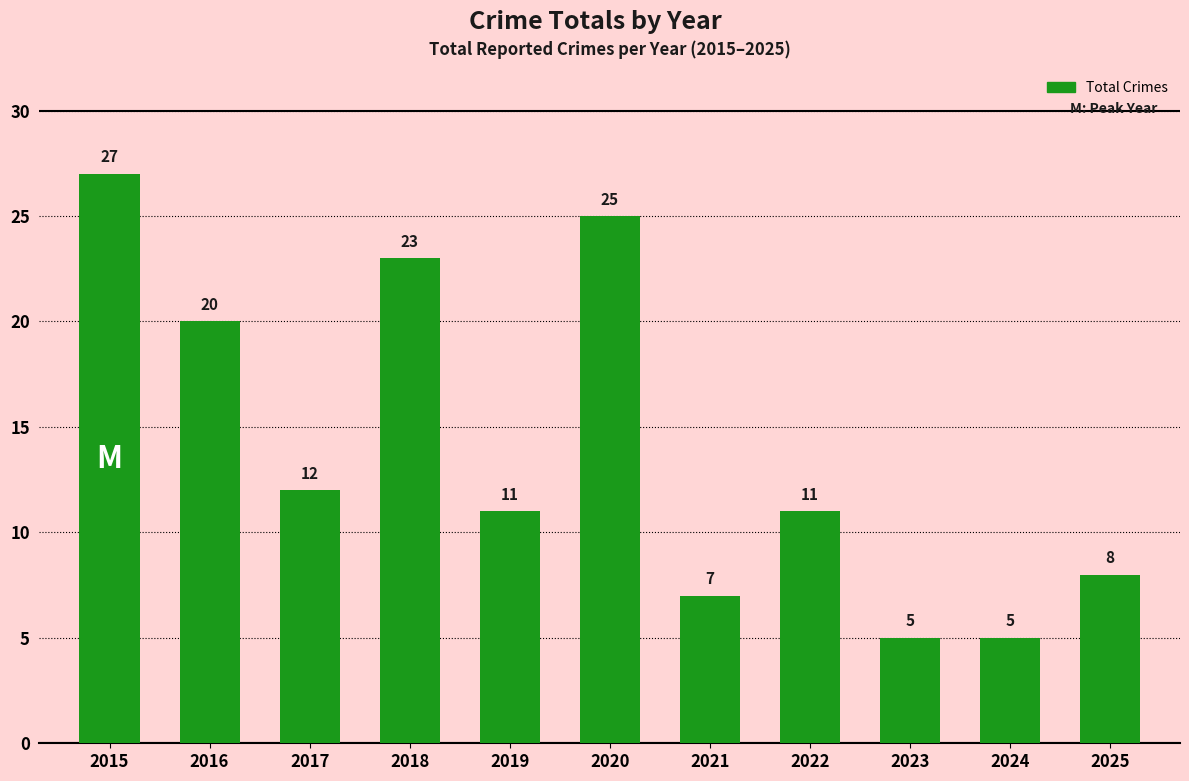

What is the approximate value at 2018, to the nearest 10?

20